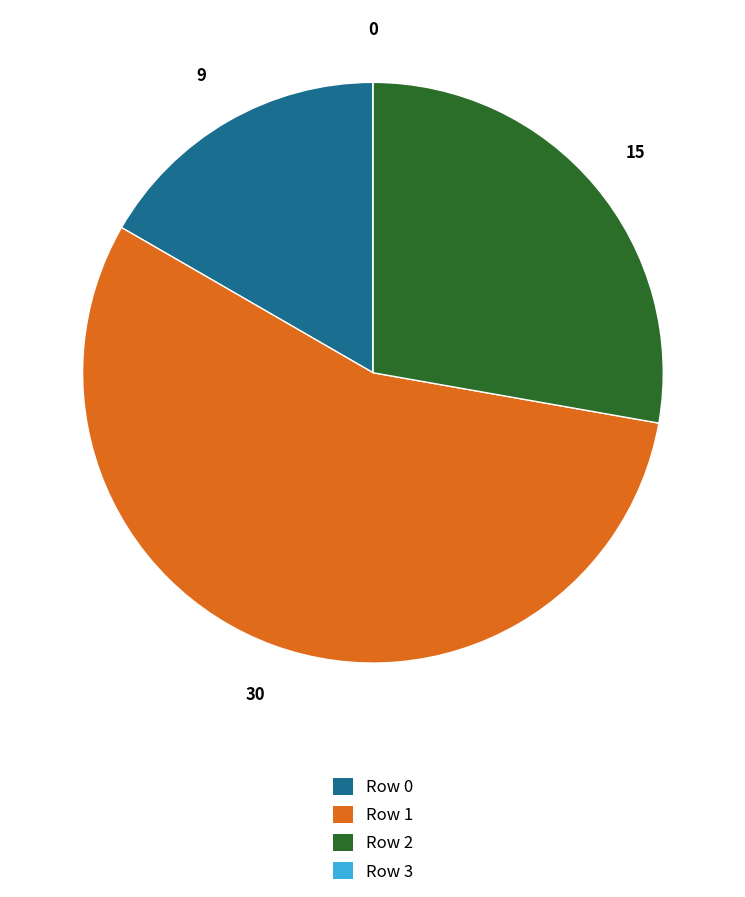

Does Row 0 account for over 50% of the chart?

No